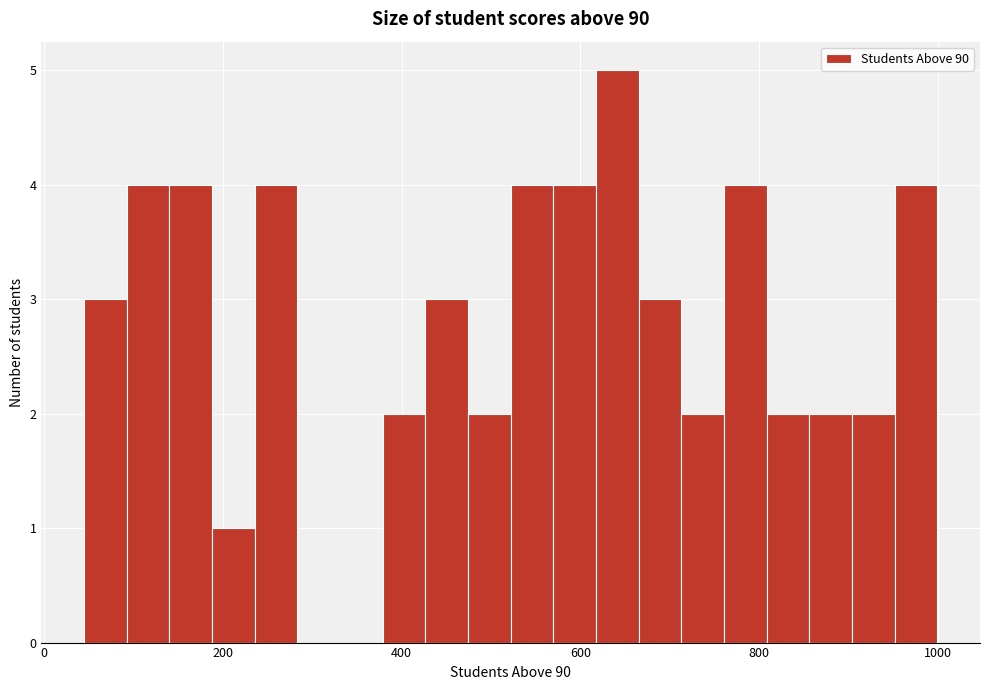

Around what value on the x-axis is the tallest bar? Give the approximate position of its centre, as read against the axis.

640